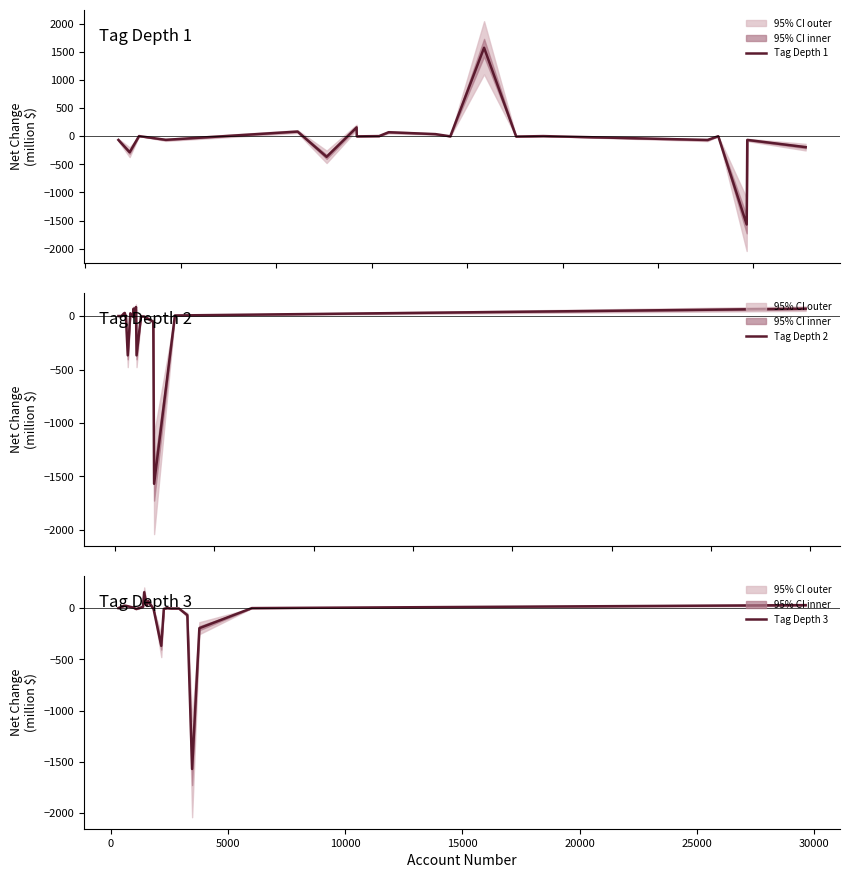

After their last crossing, which series has the higher values: Tag Depth 2 or Tag Depth 1?

Tag Depth 2